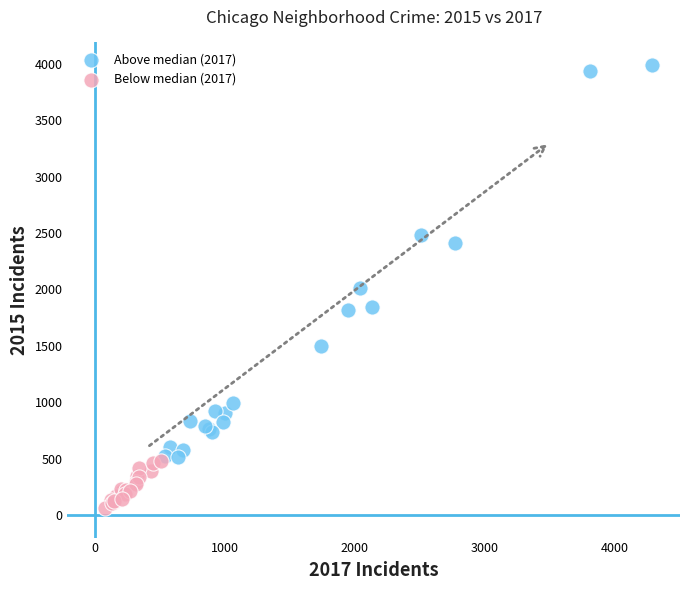

Which series reaches the maximum Y coordinate?

Above median (2017)